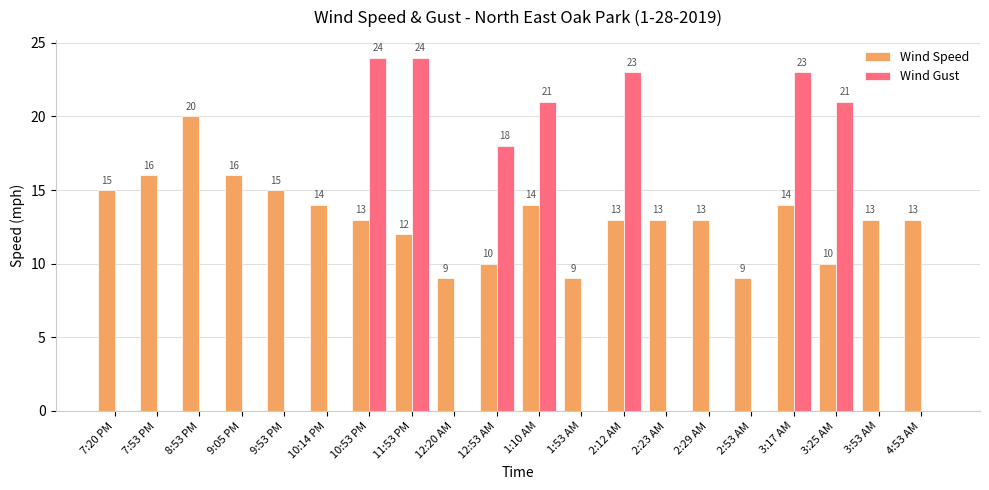

True or false: Wind Speed has a value of 15 at 3:25 AM.

False